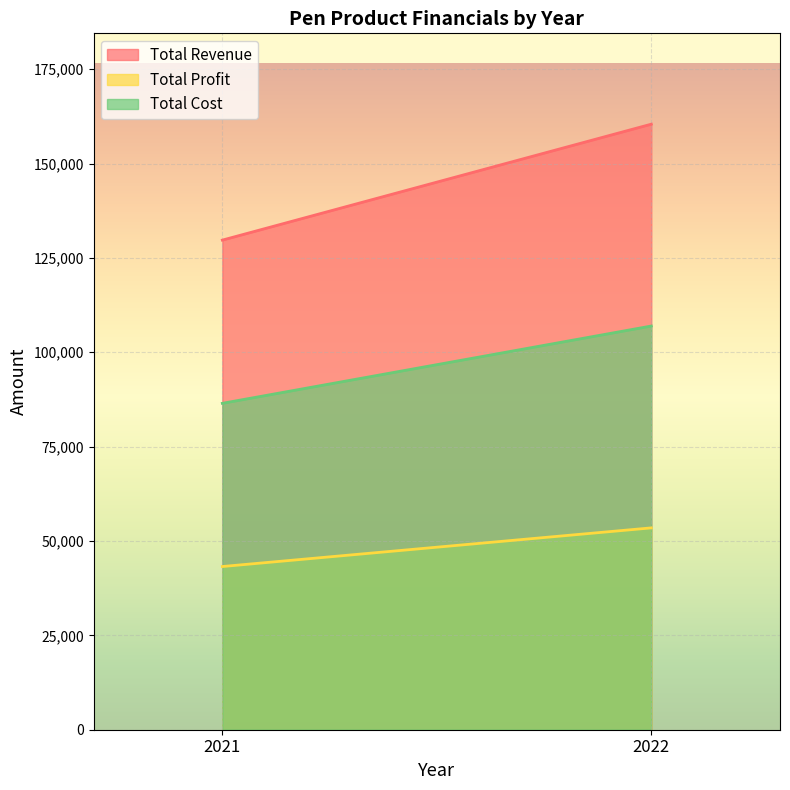

Count the number of data series in this chart.

3